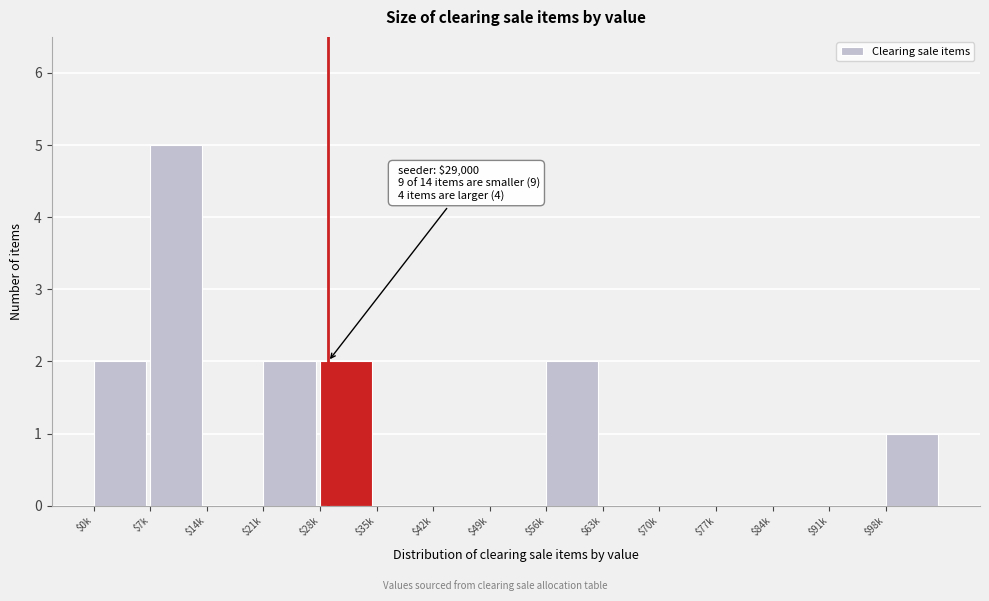

Is it true that the value at $28k is 3?

False